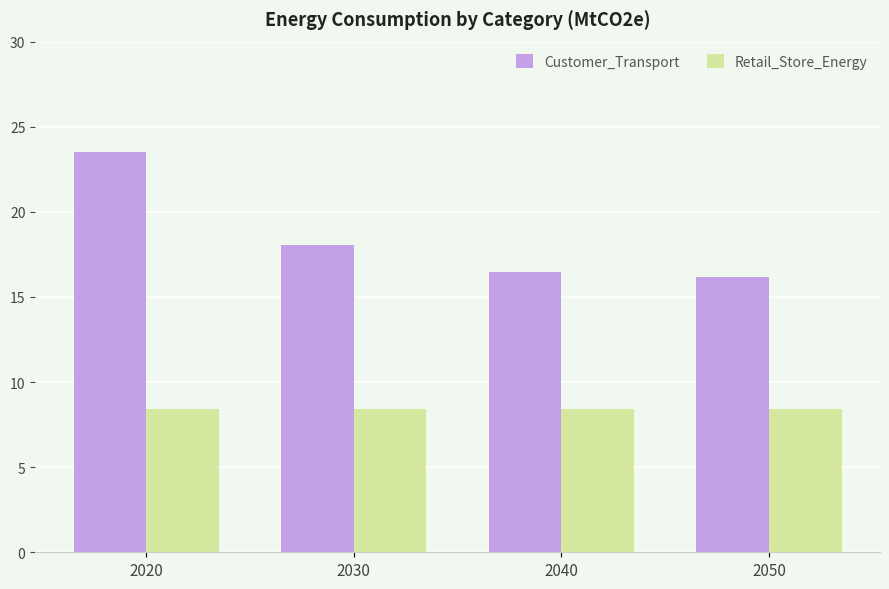

What is the minimum value for Customer_Transport?

16.2